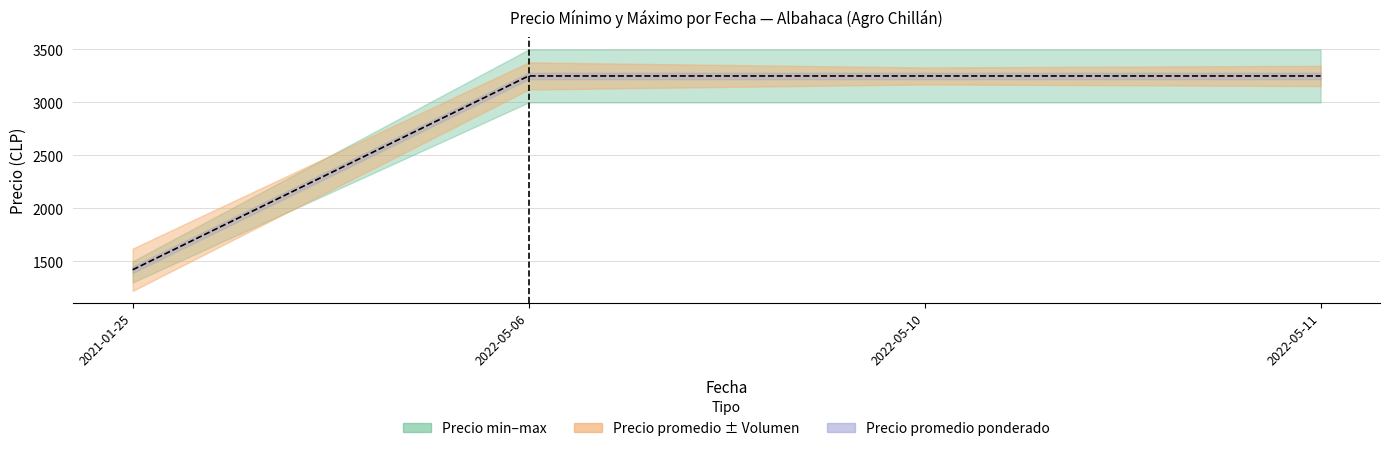

True or false: Precio promedio ponderado and Precio maximo cross at least once.

False